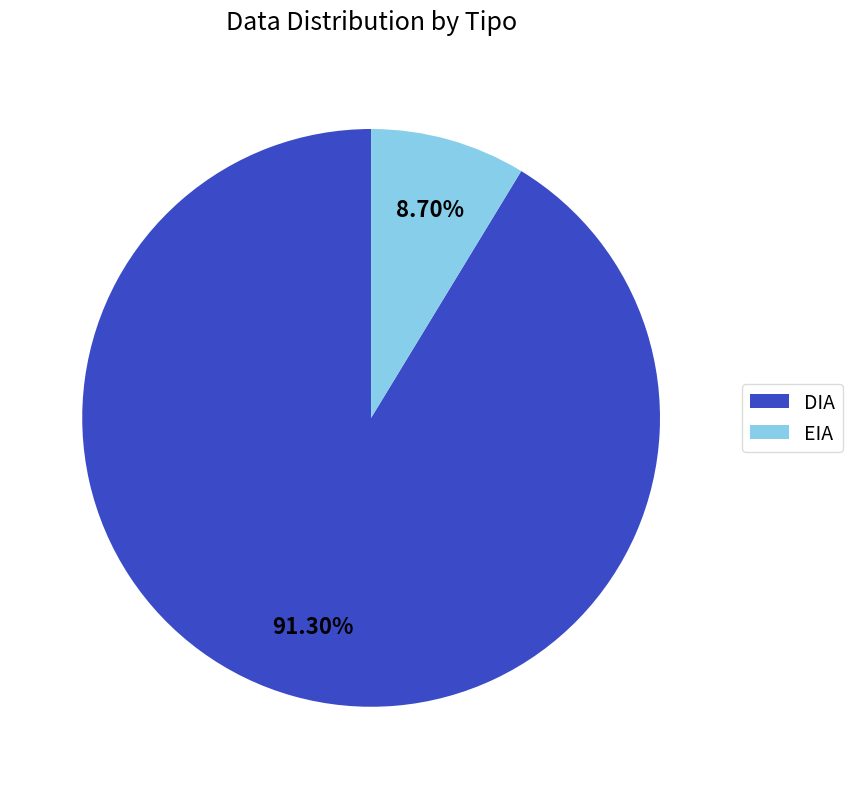

To the nearest percent, what portion does EIA represent?

9%